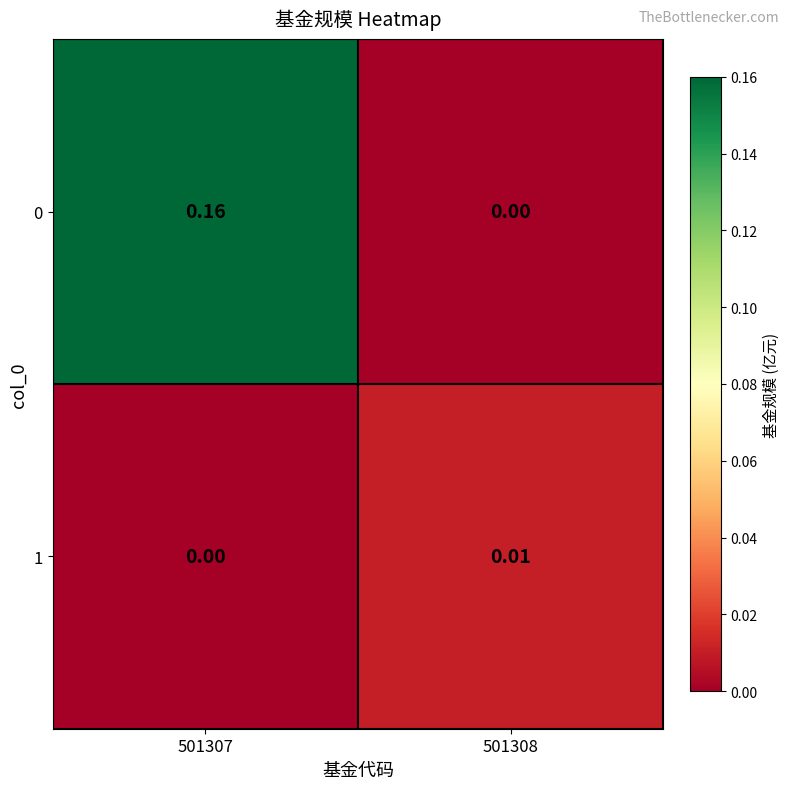

Is the value of 1 at 501307 greater than the value of 0 at 501307?

No